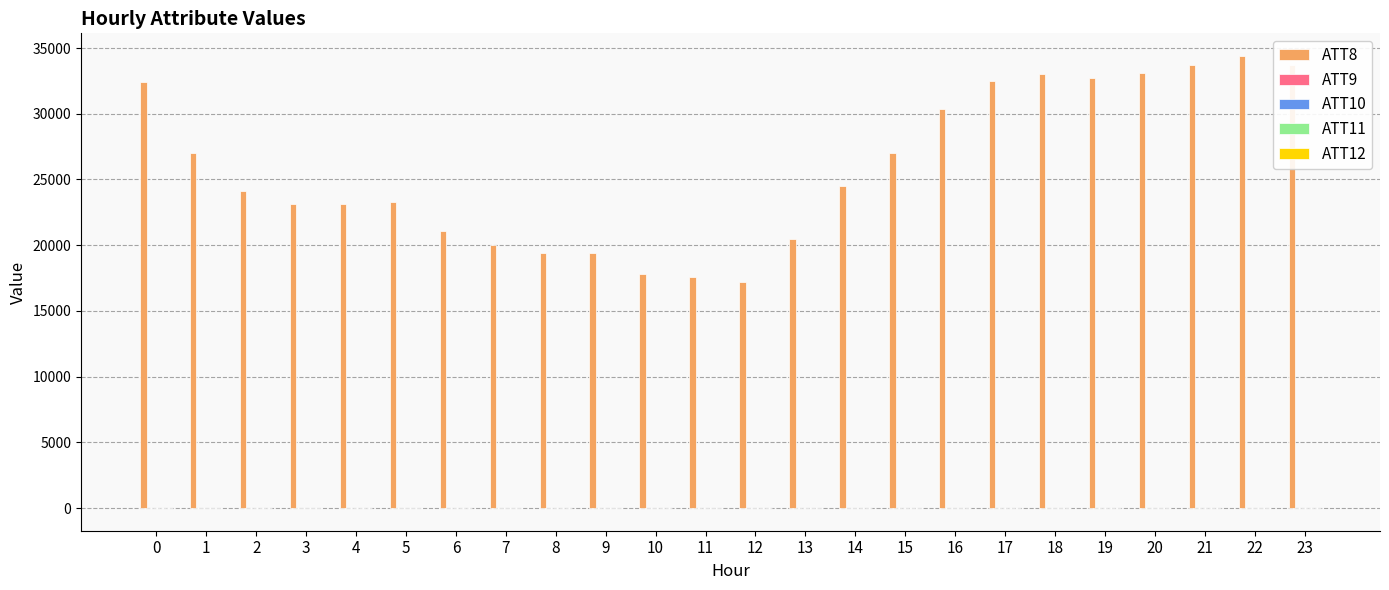

What is the maximum value shown in the chart?

34400.0